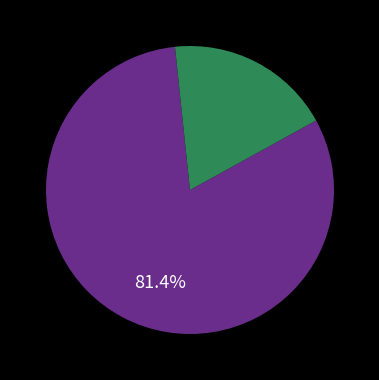

Is there a majority slice in this chart?

Yes